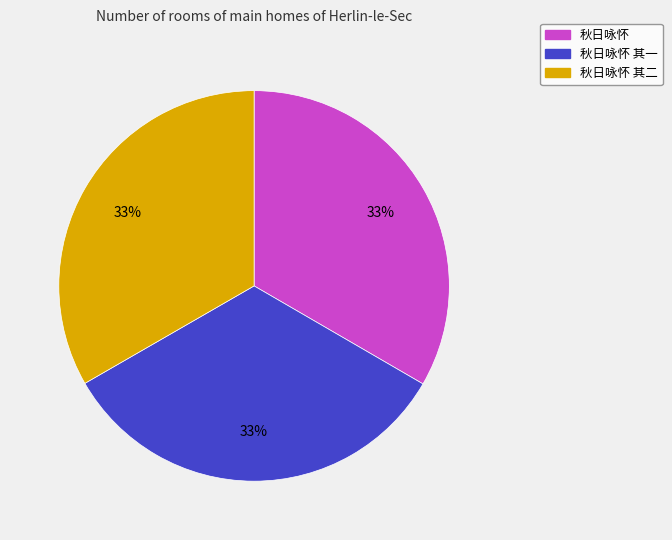

Approximately how many times larger is the value at 秋日咏怀 其二 compared to 秋日咏怀?

1.0